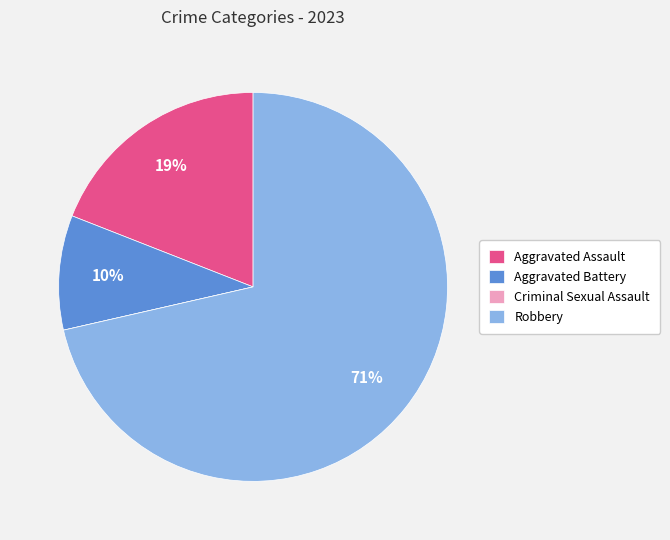

To the nearest percent, what percentage of the pie is Robbery?

71%